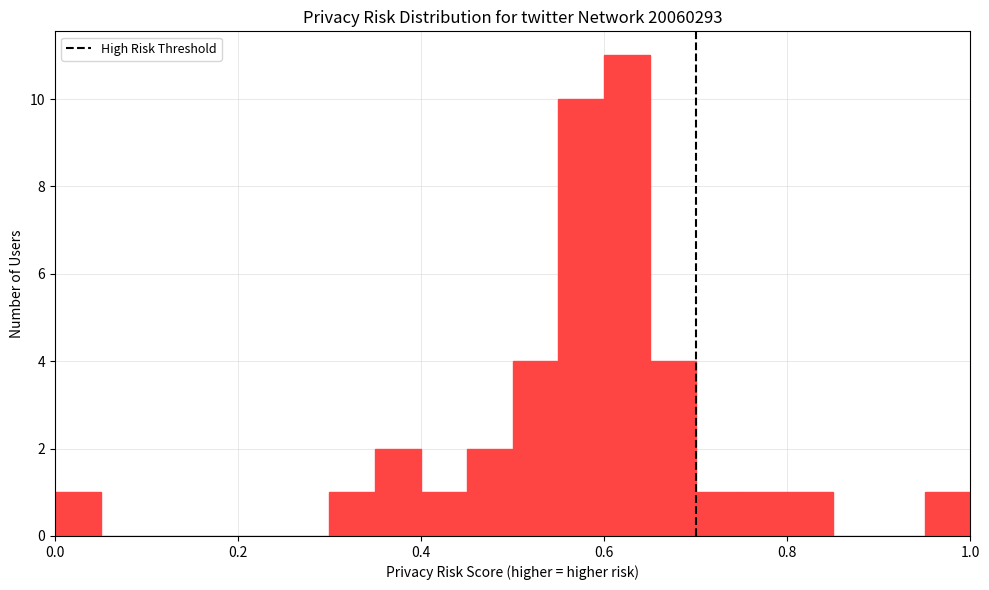

Around what value on the x-axis is the tallest bar? Give the approximate position of its centre, as read against the axis.

0.62